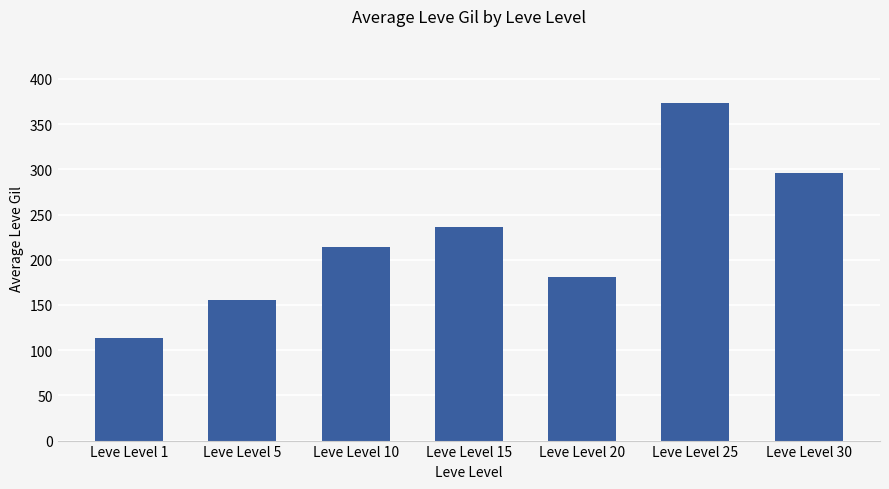

Rank the categories by value from lowest to highest.

Leve Level 1, Leve Level 5, Leve Level 20, Leve Level 10, Leve Level 15, Leve Level 30, Leve Level 25